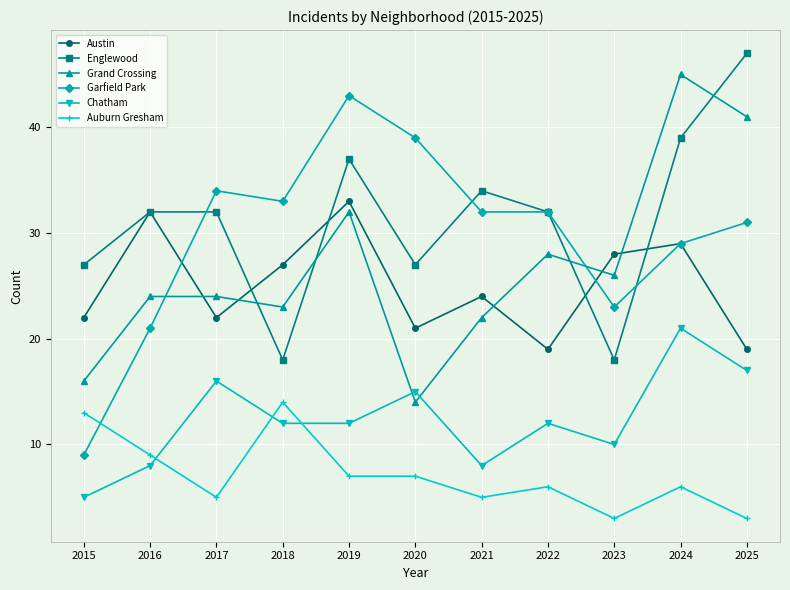

How many categories are shown in the chart?

11